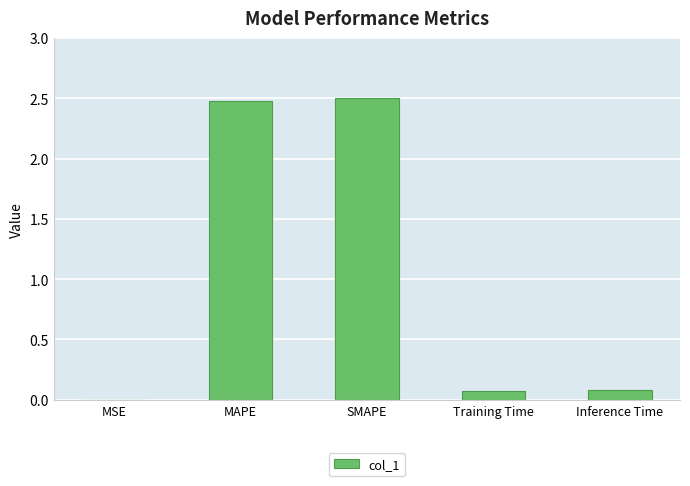

What is the sum of all values?

5.1